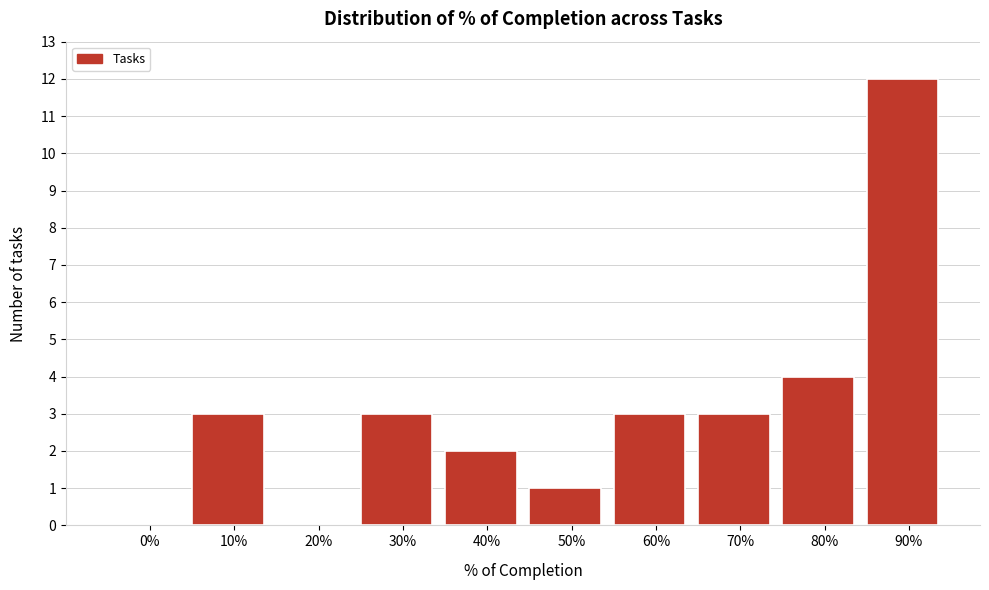

Reading right to left, what are all the values shown in this chart?

90%=12	80%=4	70%=3	60%=3	50%=1	40%=2	30%=3	20%=0	10%=3	0%=0